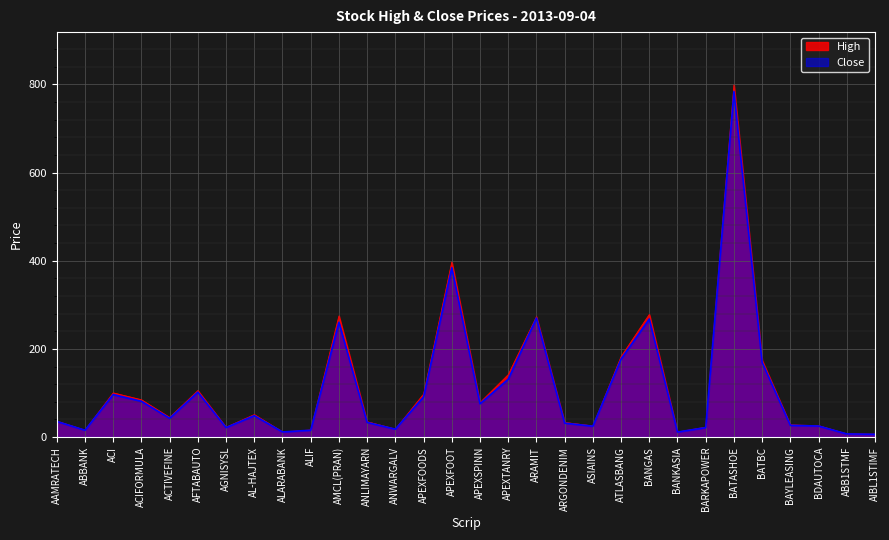

What is the total value across all series at ALIF?

31.7